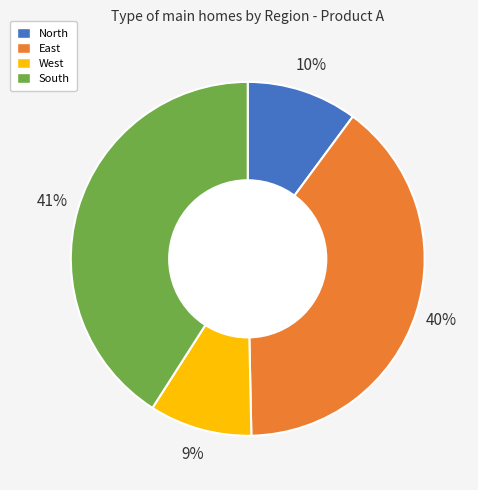

To the nearest percent, what is the average slice percentage?

25%